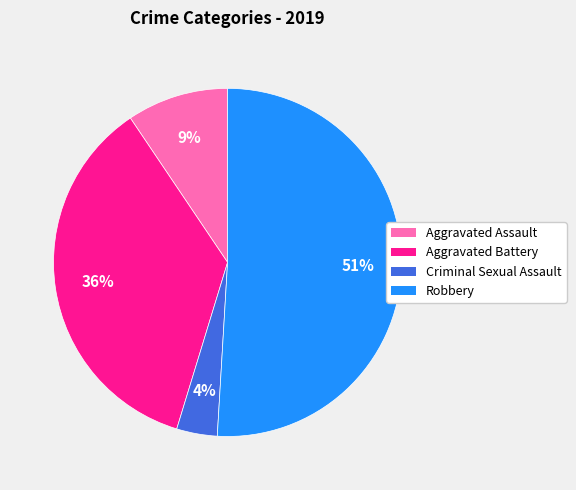

What is the ratio of the value at Criminal Sexual Assault to the value at Aggravated Battery?

0.1